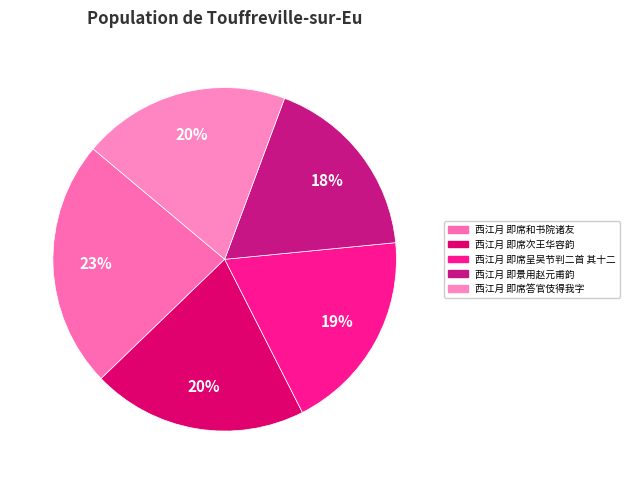

Count the number of slices in the pie.

5